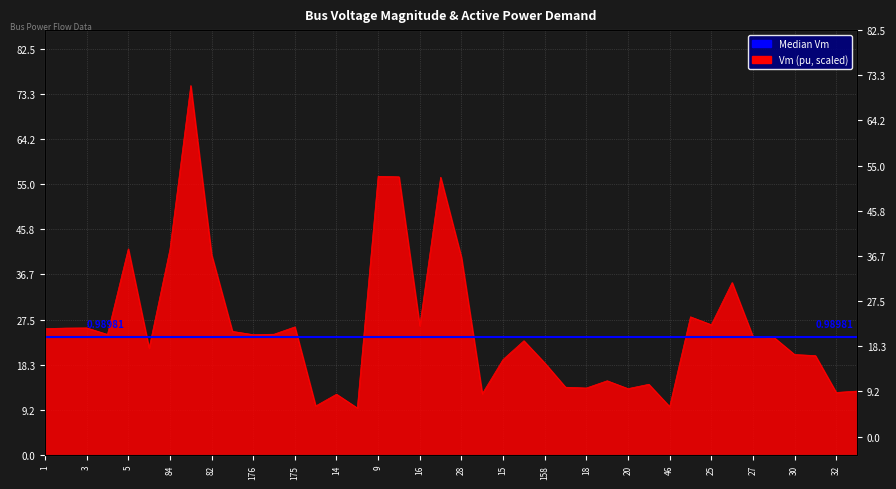

What is the label of the 17th point from the right?

178